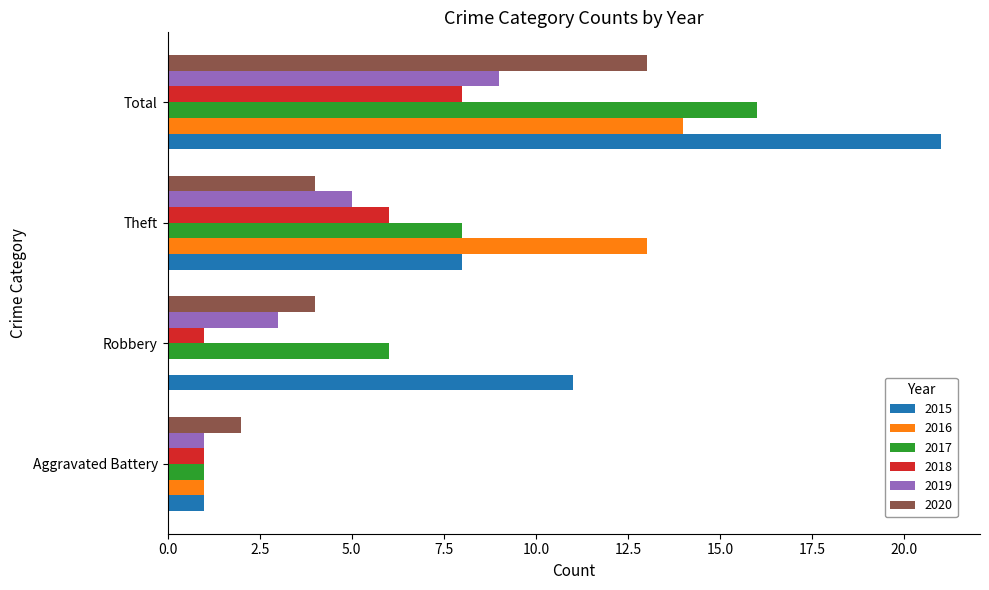

Between Robbery and Theft, which series saw the biggest shift?

2016